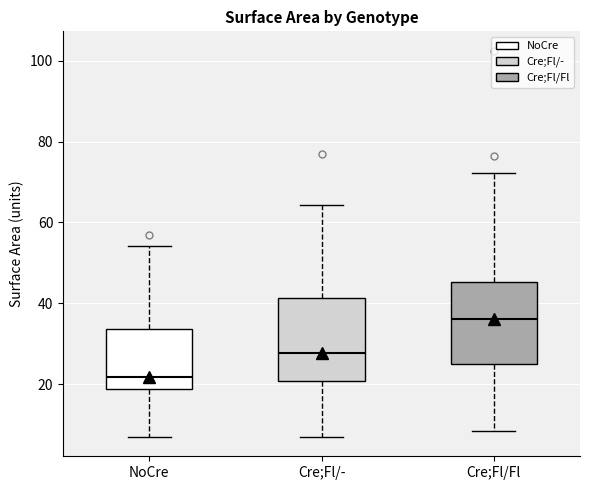

Reading left to right, transcribe this box plot: for each box, give where its median line is, the range the box spans, and where its two whiskers end, as read against the y-axis. The values are not printed on the chart, so give them approximately, as read against the axis.

NoCre: median 22, box 18 to 34, whiskers 6 to 54
Cre;Fl/-: median 28, box 20 to 42, whiskers 8 to 64
Cre;Fl/Fl: median 36, box 26 to 46, whiskers 8 to 72